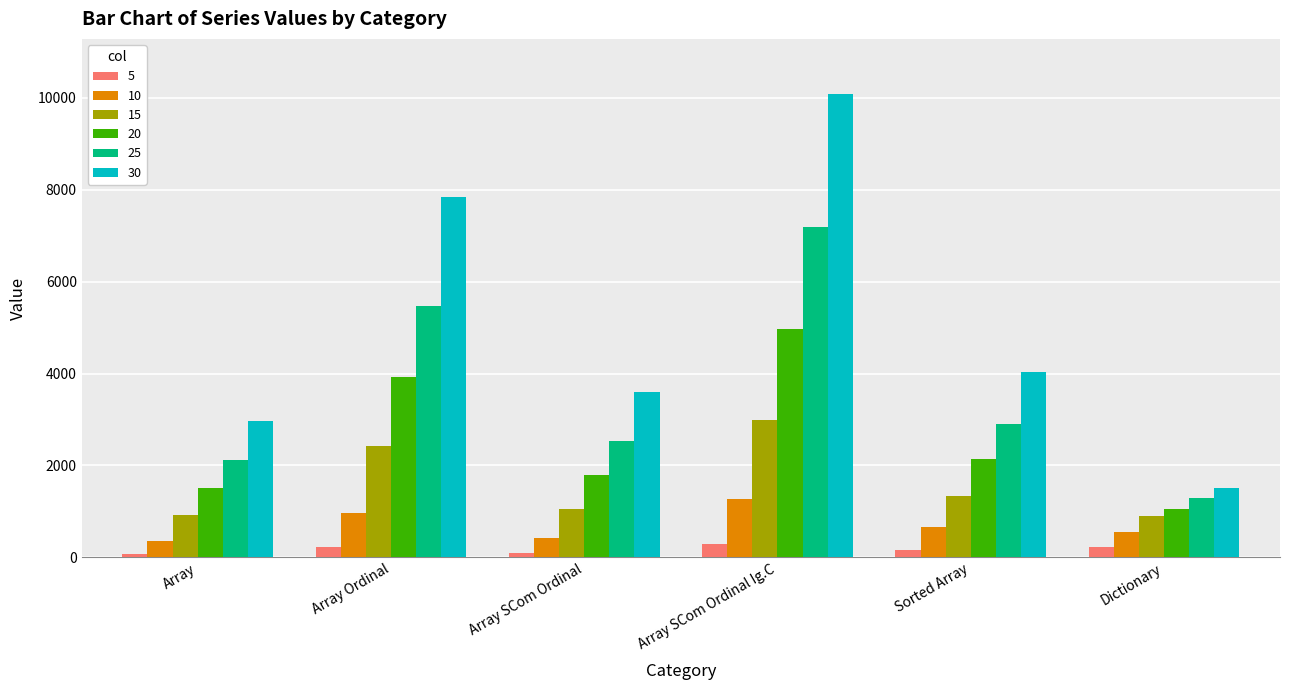

What is the difference between the 5 values at Array Ordinal and Dictionary?

3.5